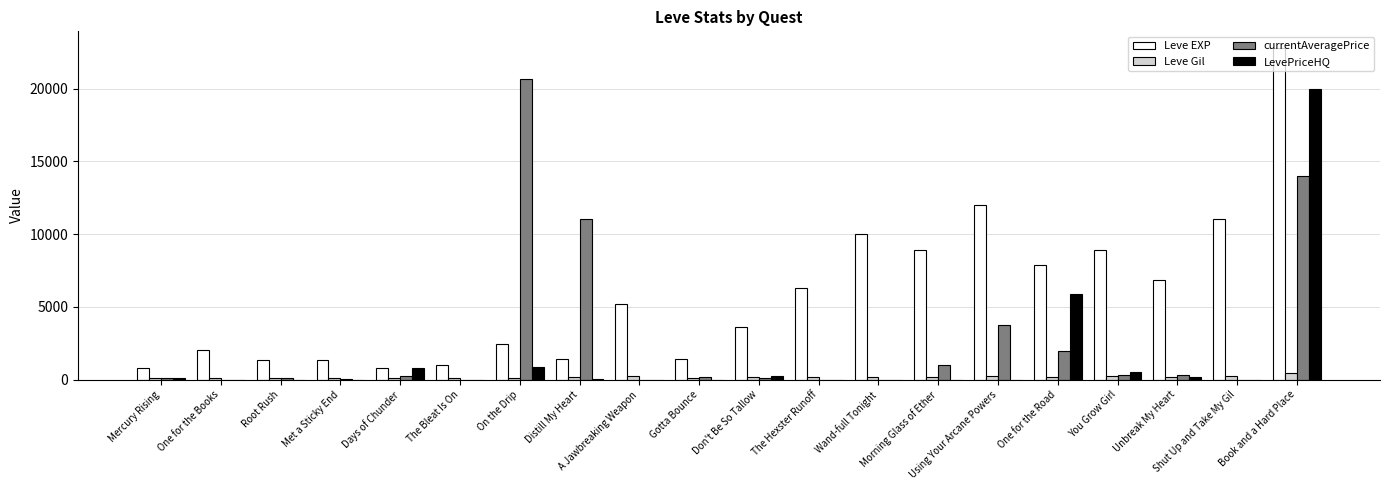

Which series has the largest total across all categories?

Leve EXP